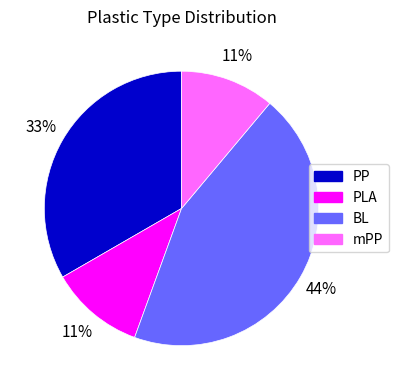

Which has a higher value, PP or BL?

BL